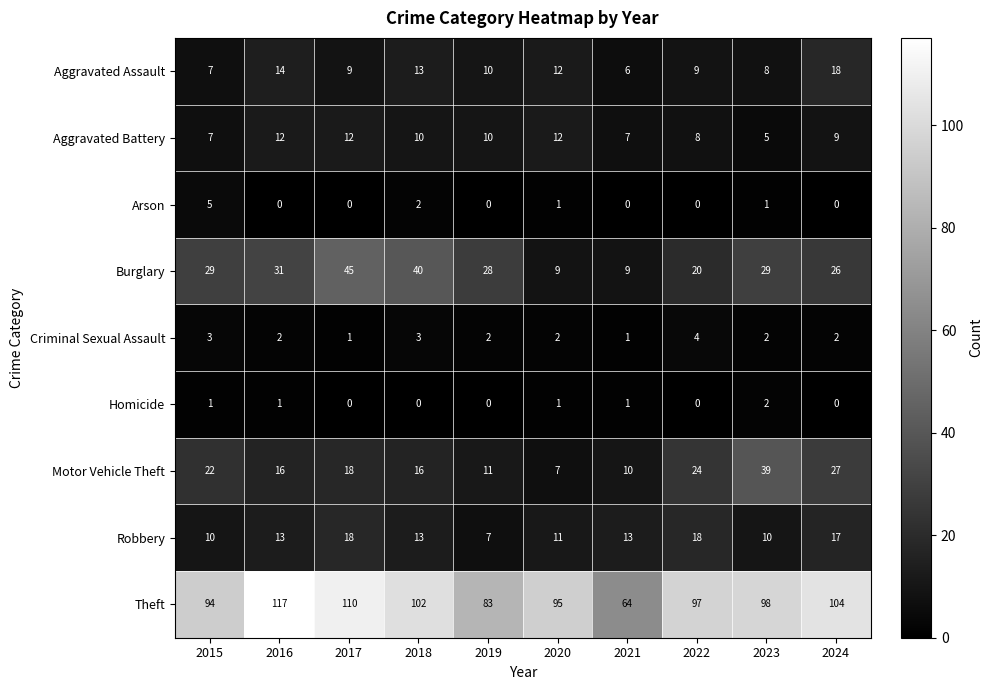

Read the Motor Vehicle Theft value at 2024, to the nearest 10.

30